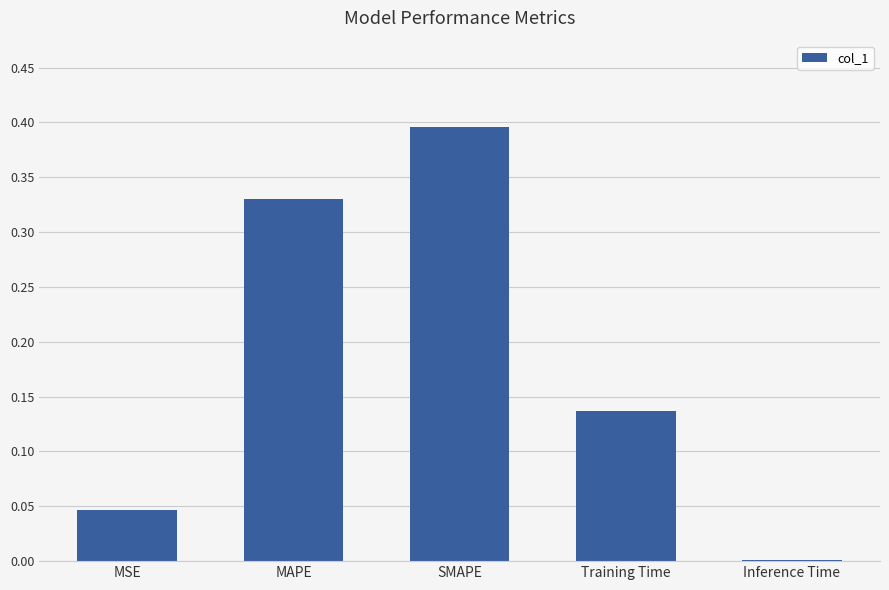

Rank the categories by value from lowest to highest.

Inference Time, MSE, Training Time, MAPE, SMAPE